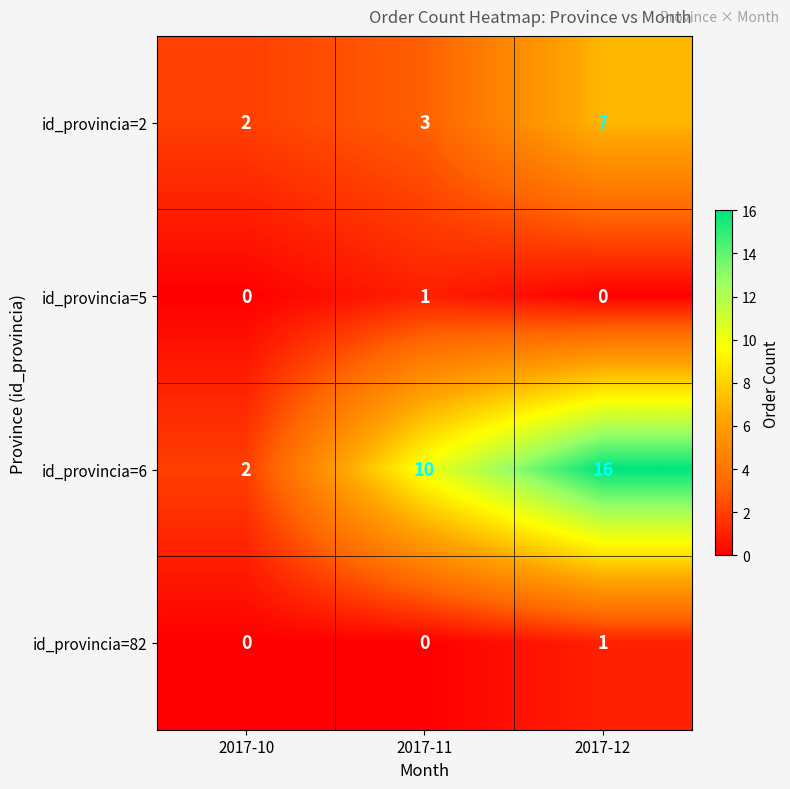

At which label is id_provincia=2 closest to 4?

2017-11